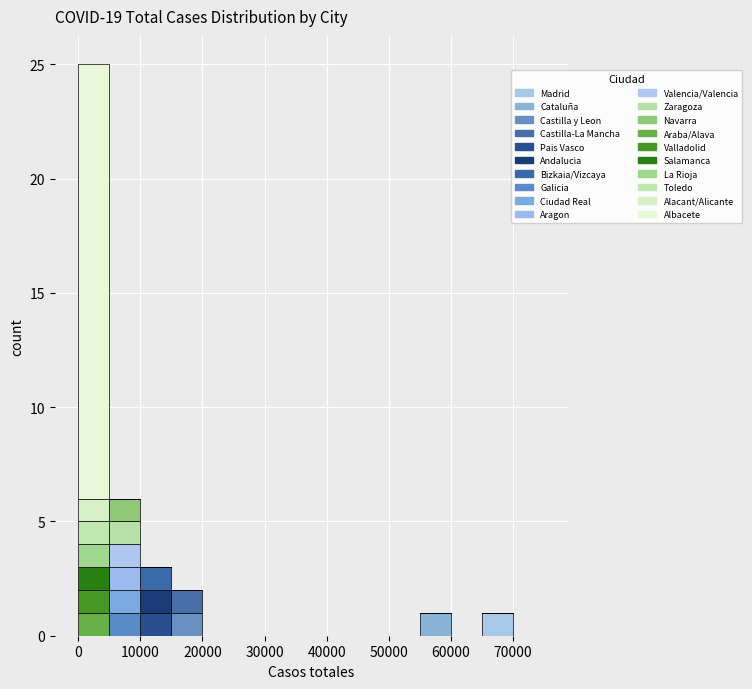

Which range on the x-axis has the tallest stacked bar (by total height)?

0 to 5000